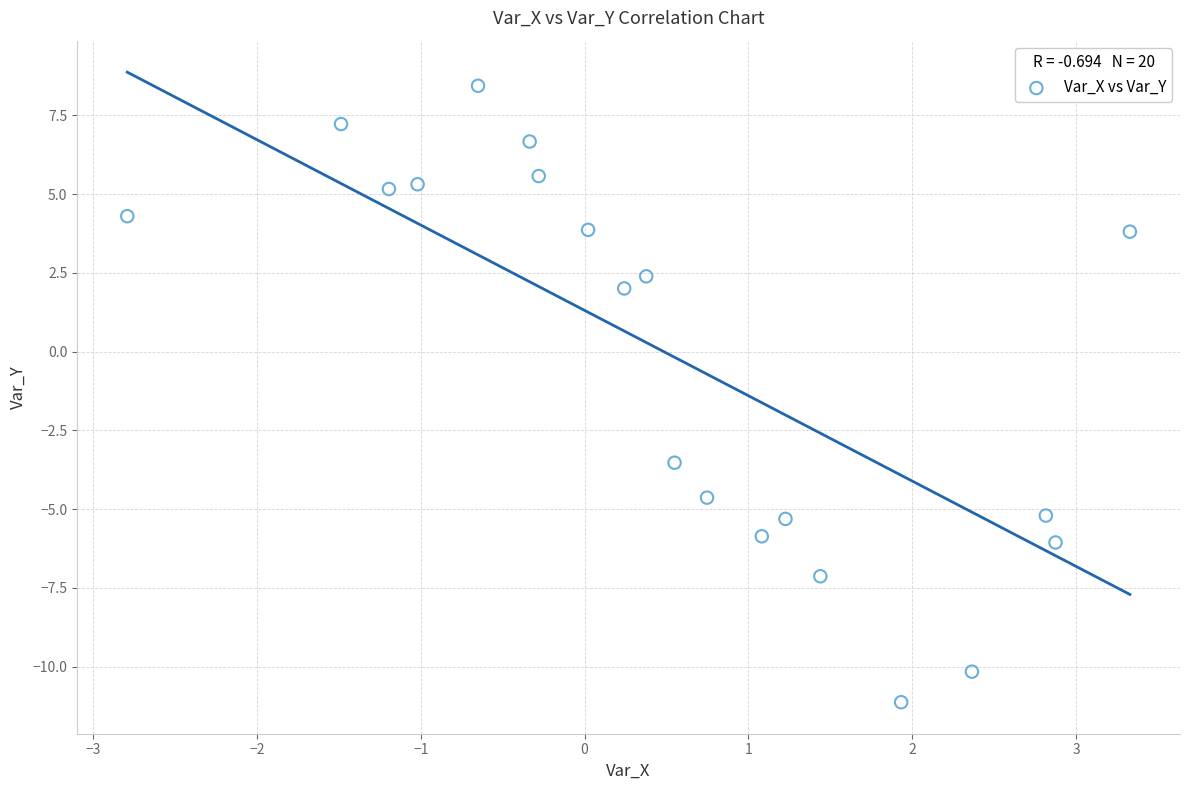

What is the range of Y values (max minus min)?

19.6